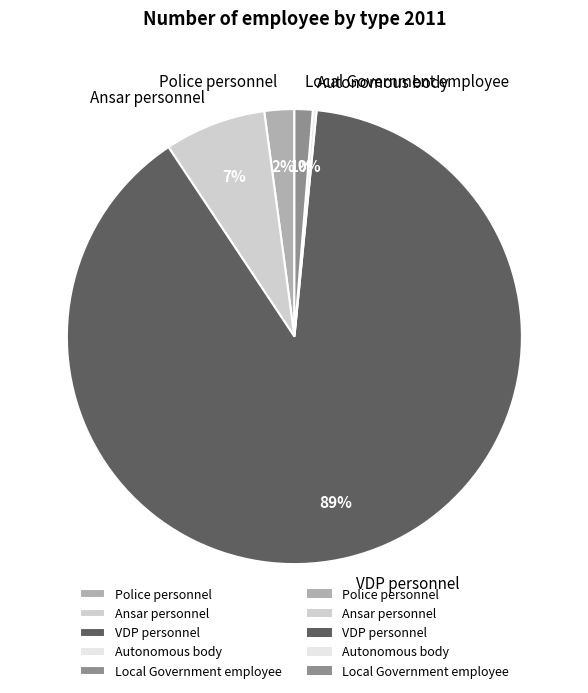

What percentage is the Ansar personnel slice, to the nearest percent?

7%